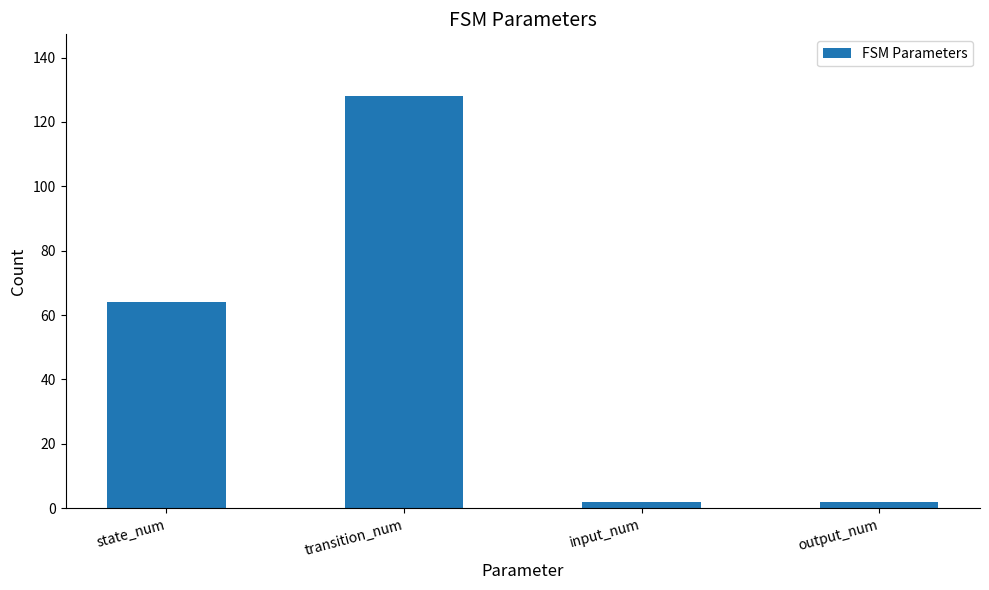

True or false: the data shows 64 at state_num.

True